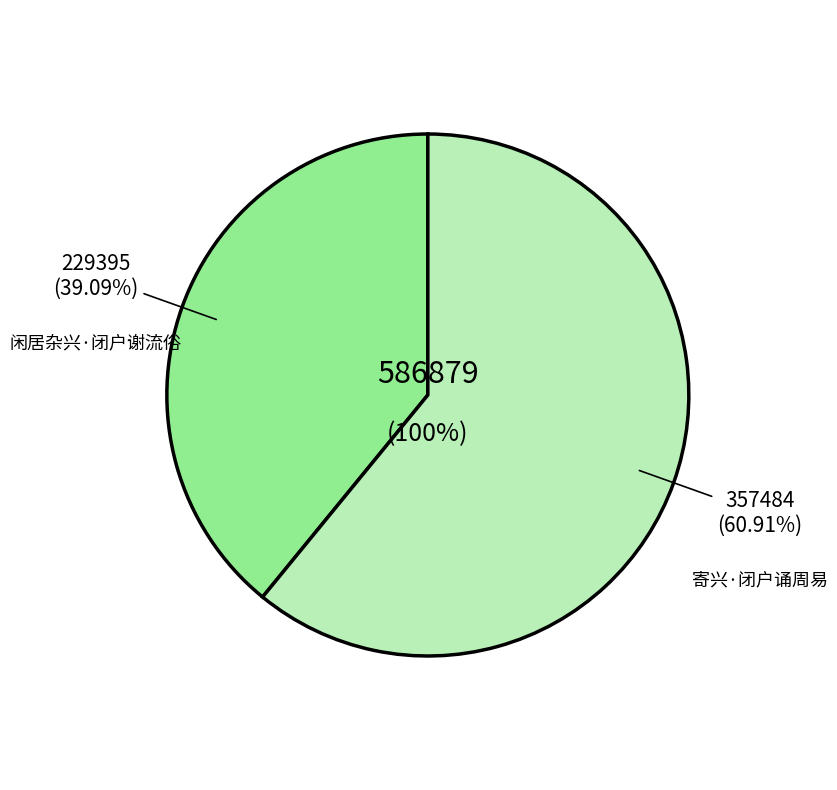

What is the change in value from 闲居杂兴·闭户谢流俗 to 寄兴·闭户诵周易?

+128089